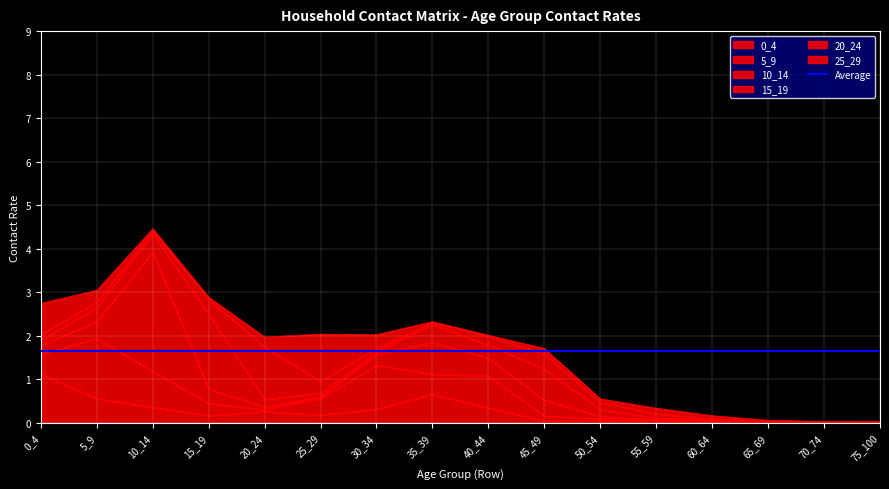

Where is 15_19 nearest to the value 0?

70_74